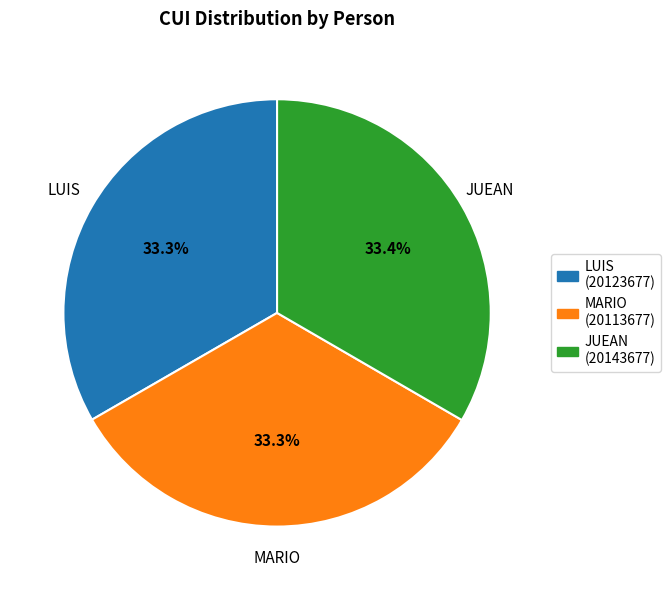

Is there any slice that represents more than half of the pie?

No